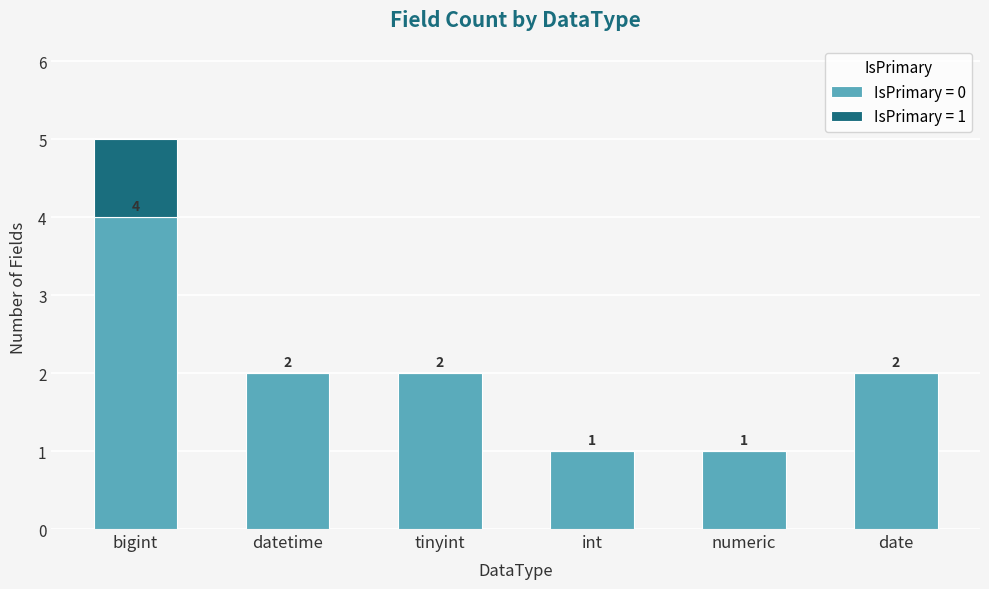

The IsPrimary = 0 series shows 2 at tinyint. True or false?

True